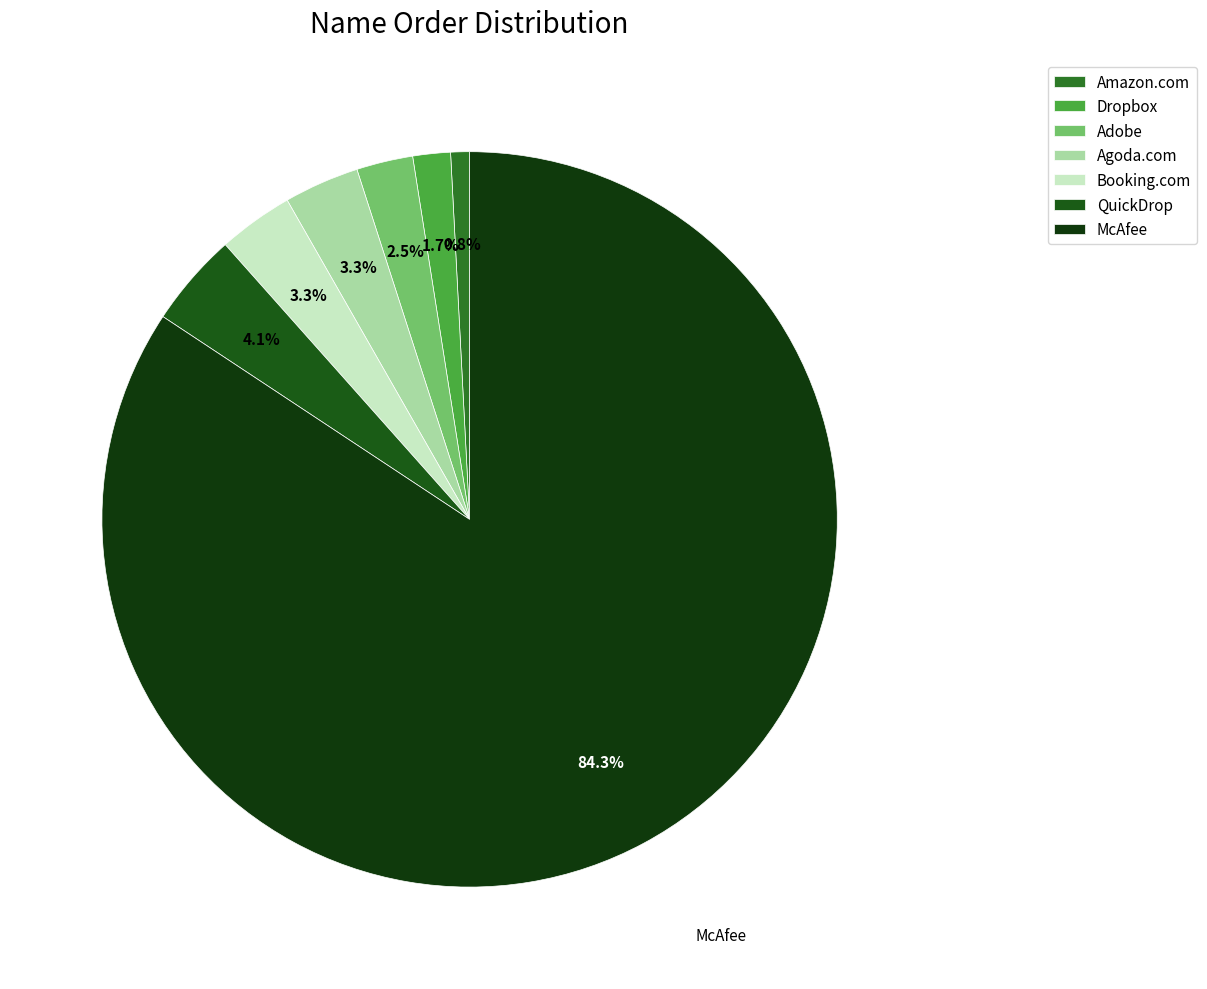

How many segments does this pie chart have?

7